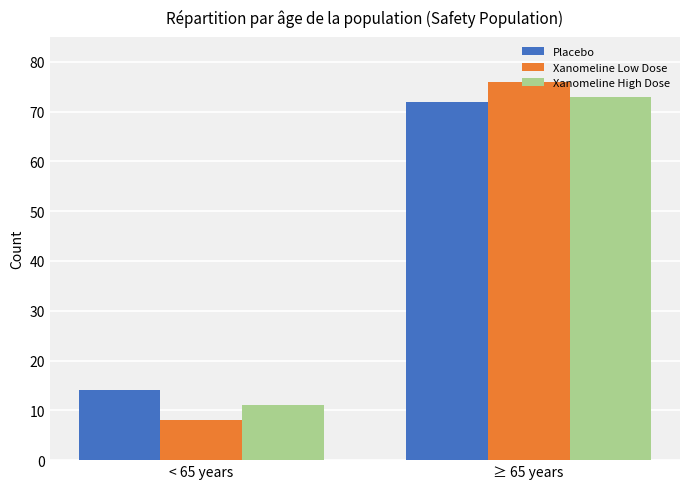

What is the difference between the maximum and minimum values in the Xanomeline Low Dose series?

68